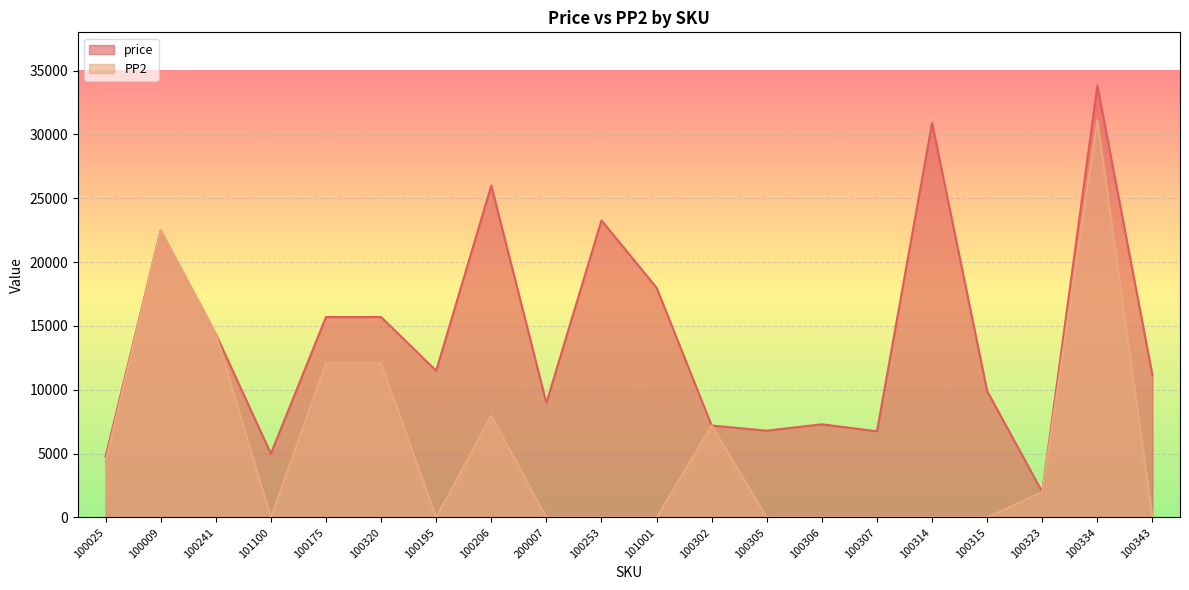

Reading left to right, extract all data points from this chart.

price: 4772	22477	14382	5000	15700	15700	11500	25997	8970	23266	18000	7200	6800	7300	6750	30900	9900	2000	33828	11136
PP2: 4385	22477	14382	0	12081	12081	0	7993	0	0	0	7200	0	0	0	0	0	2000	31118	0